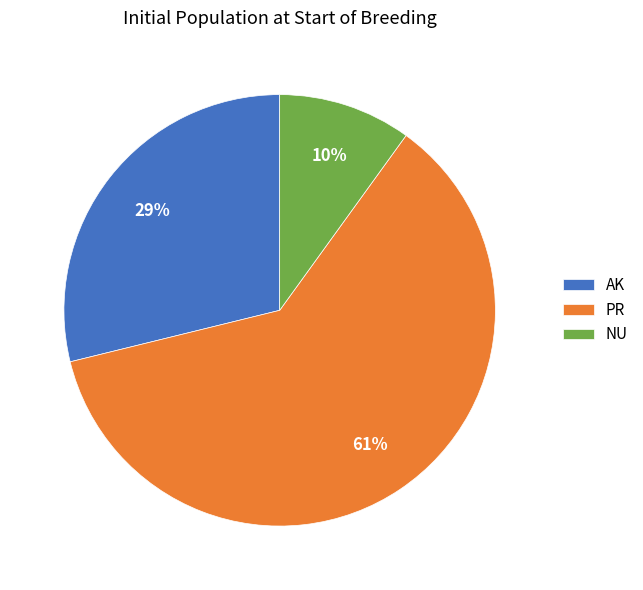

Is there a majority slice in this chart?

Yes